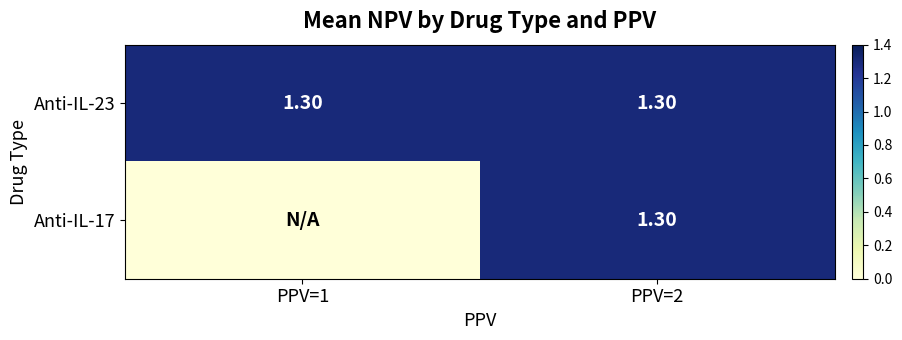

What is the total value across all series at PPV=2?

2.6